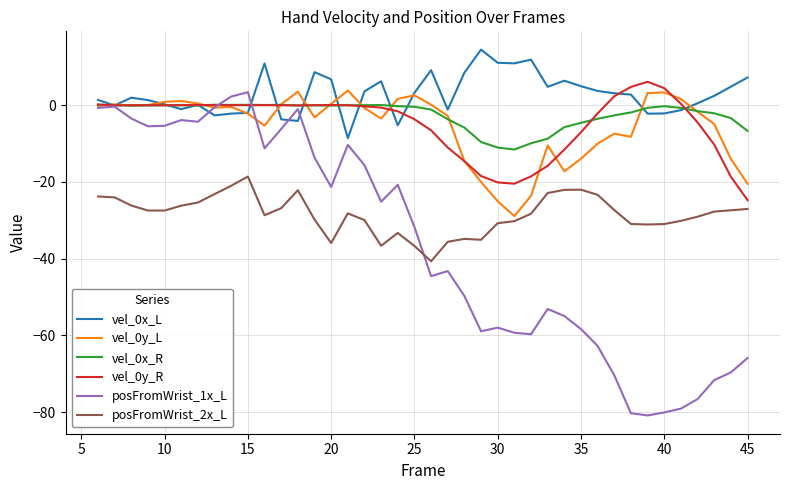

Which series has the largest range (max minus min)?

posFromWrist_1x_L